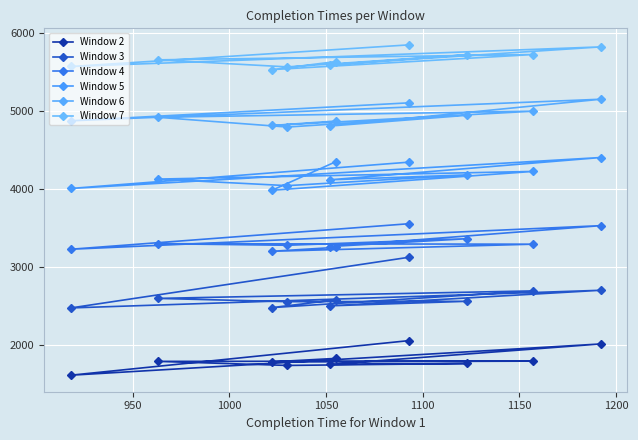

What is the spread (max minus min) of values at 1000?

3802